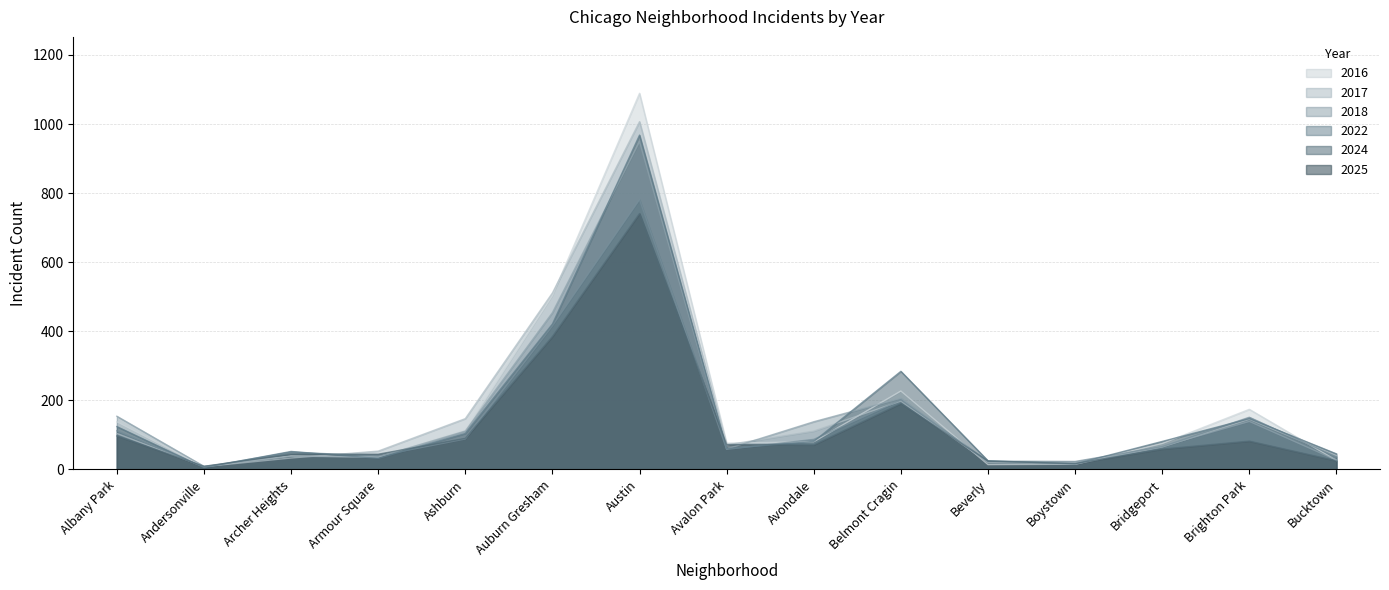

Which series has the widest spread of values?

2016